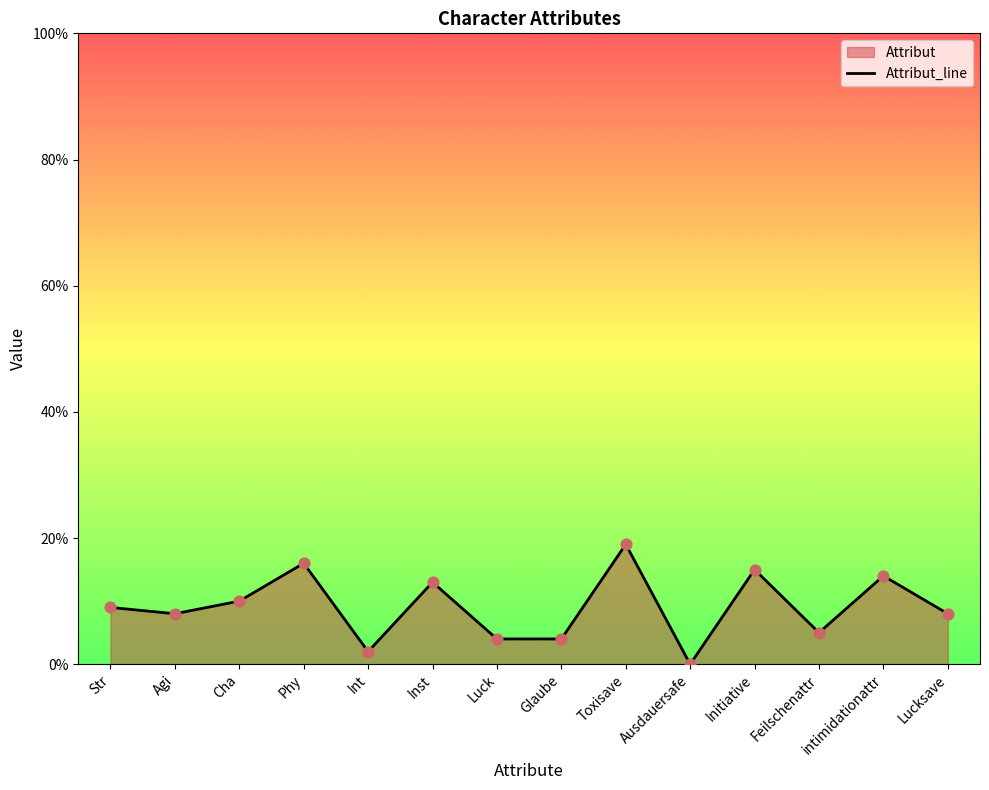

Between intimidationattr and Int, which is larger?

intimidationattr